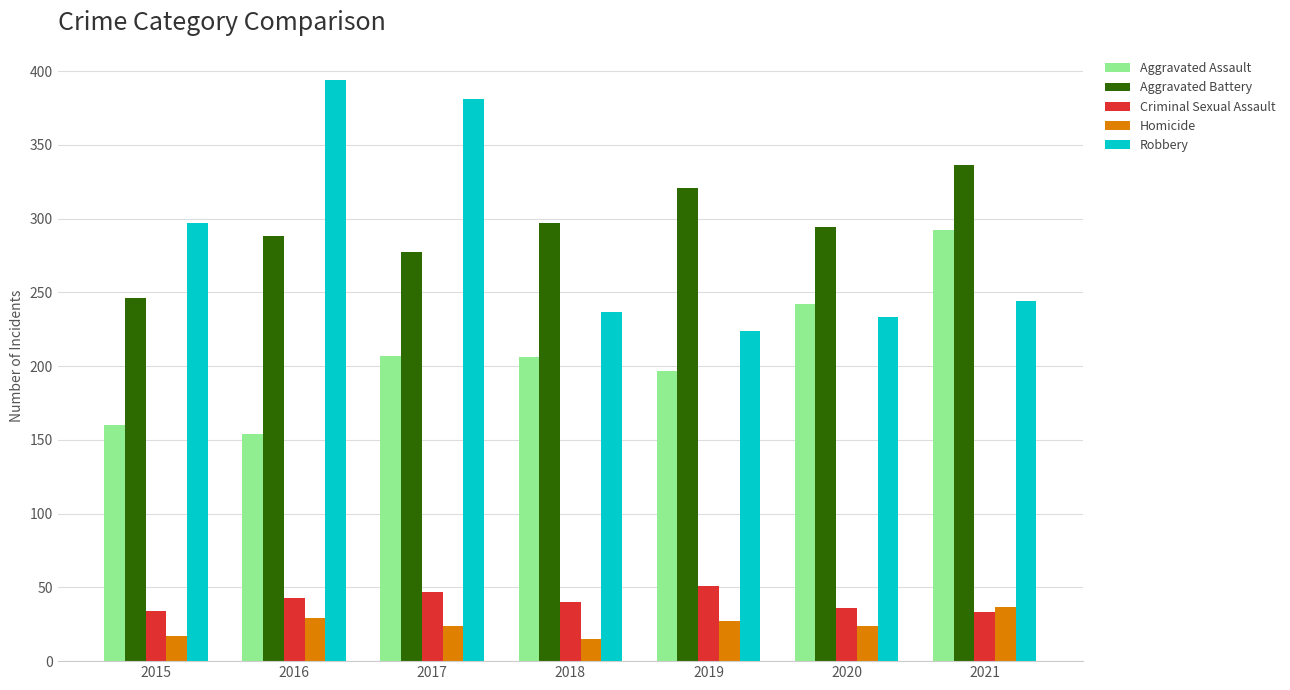

The Aggravated Assault series shows 160 at 2015. True or false?

True